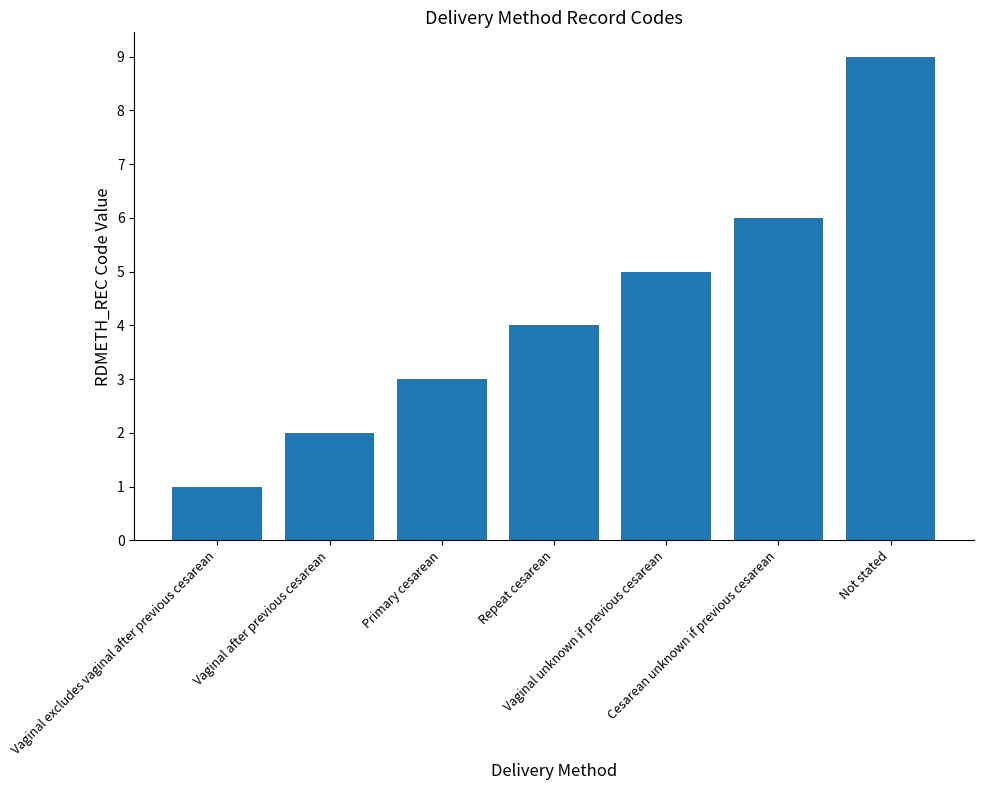

Are the bars grouped side by side (vs. stacked)?

No